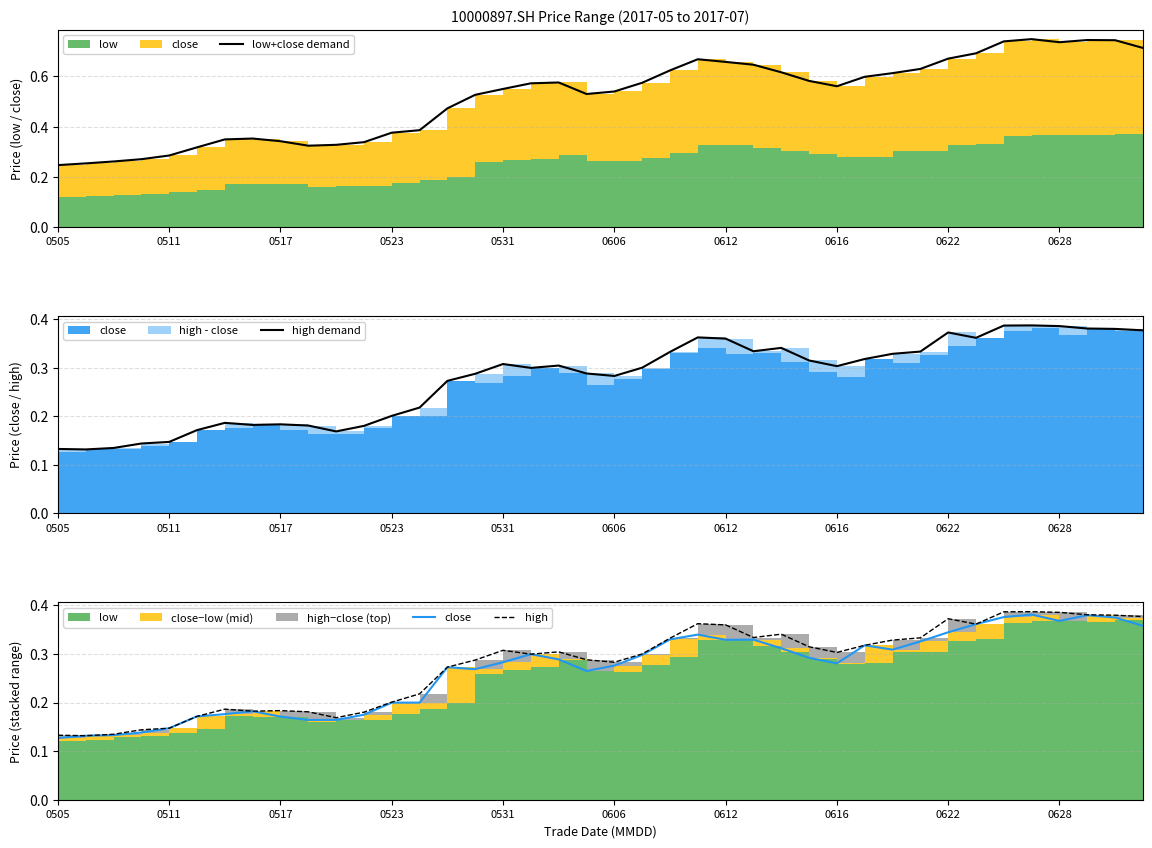

How many low+close demand values are between 0 and 1?

40